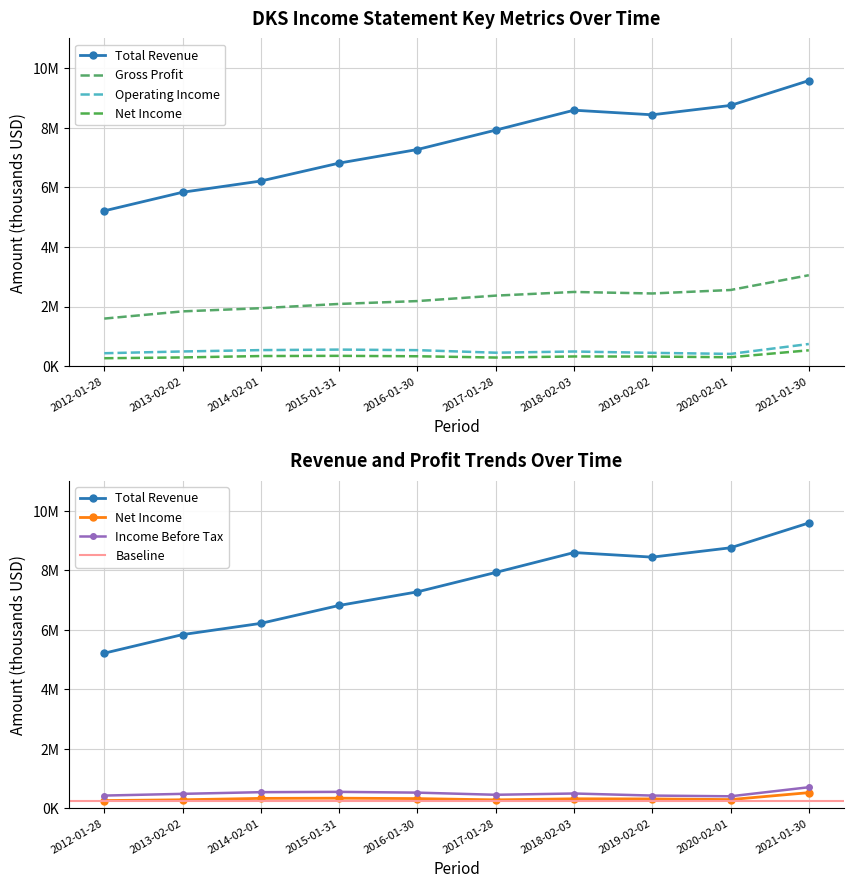

How many categories are shown in the chart?

10